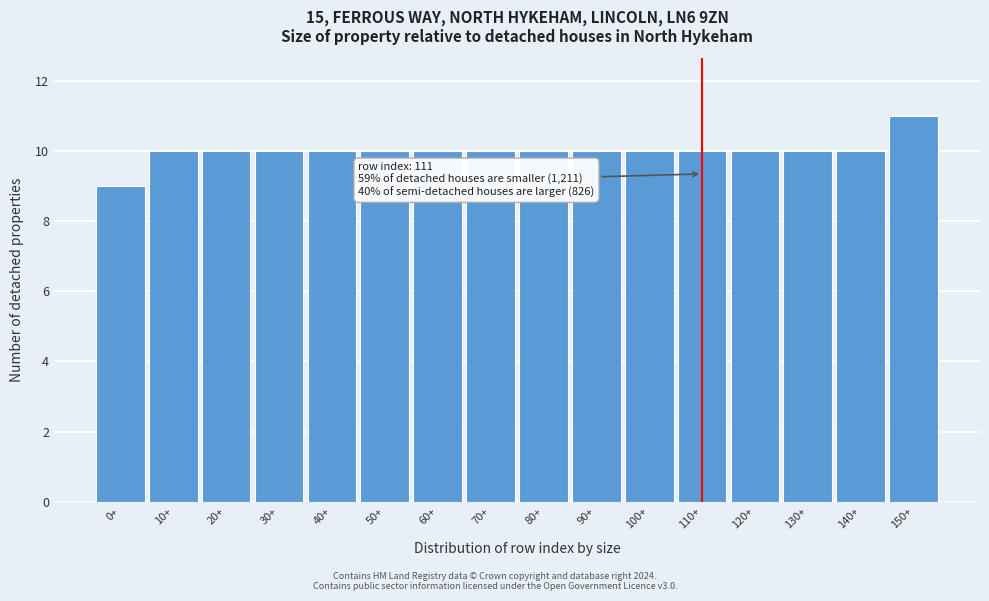

Reading left to right, what are all the values shown in this chart?

9	10	10	10	10	10	10	10	10	10	10	10	10	10	10	11